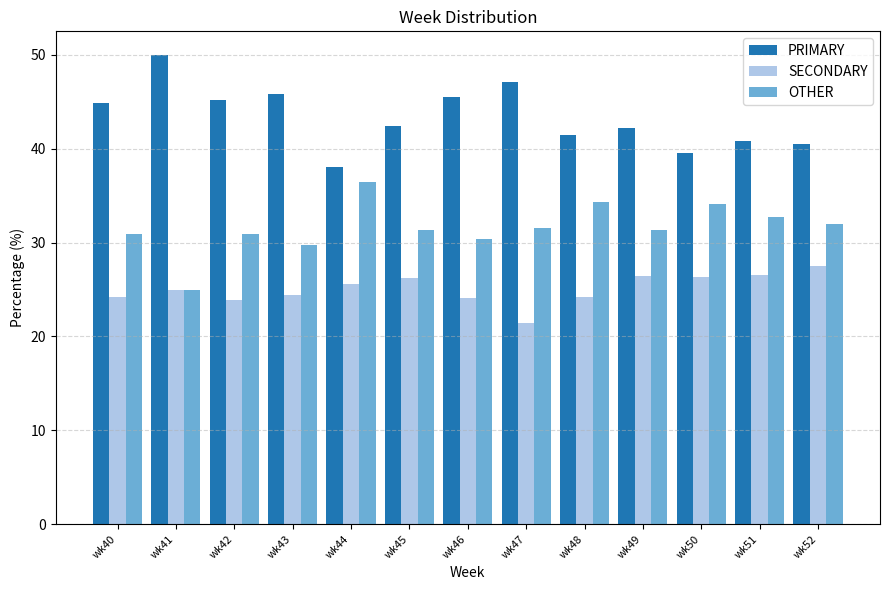

Which category has the highest value in the OTHER series?

wk44